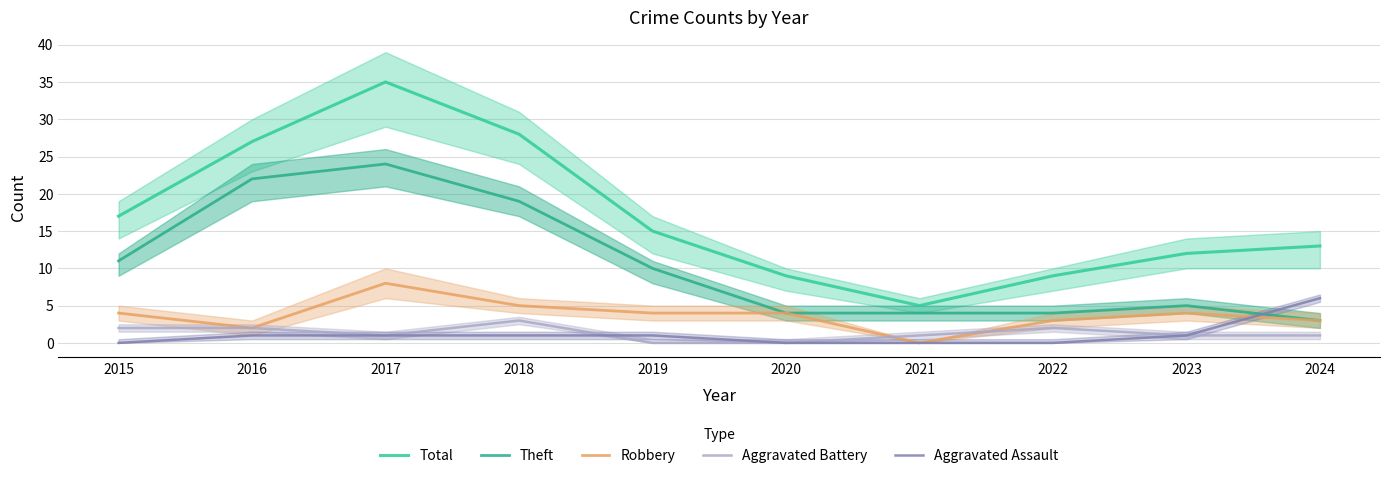

What is the difference between the maximum and minimum values in the Total series?

30